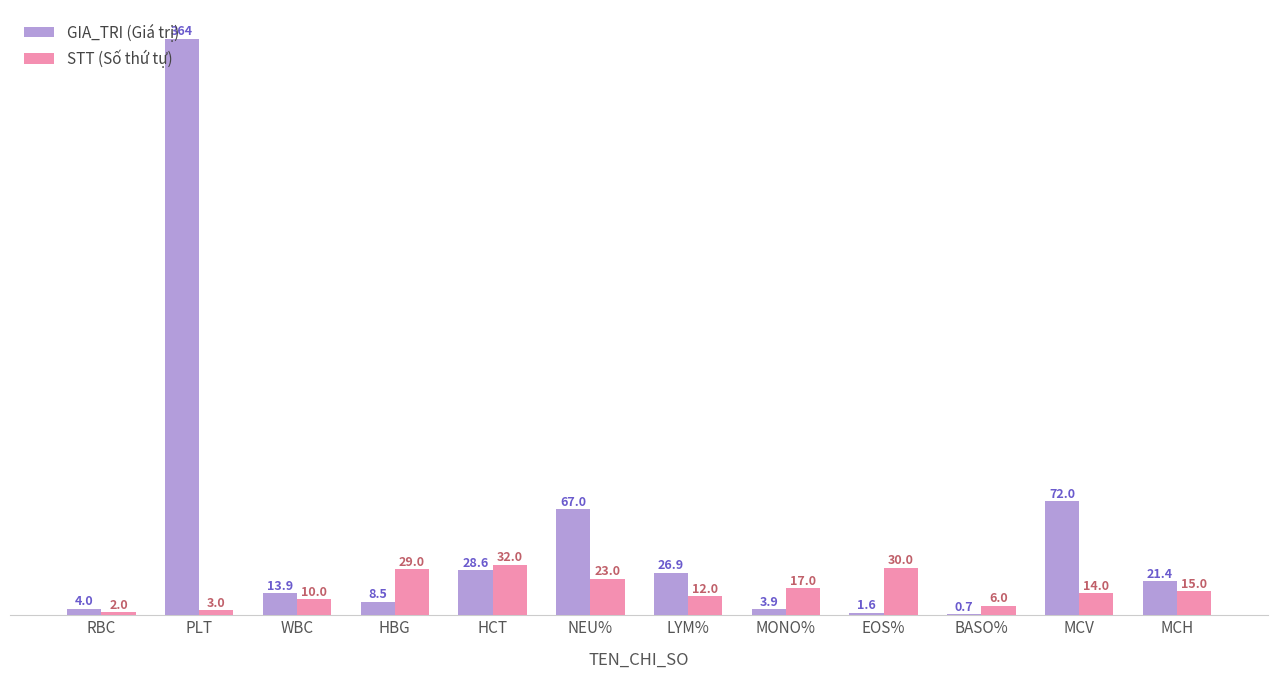

What is the average value of the GIA_TRI (Giá trị) series?

51.0